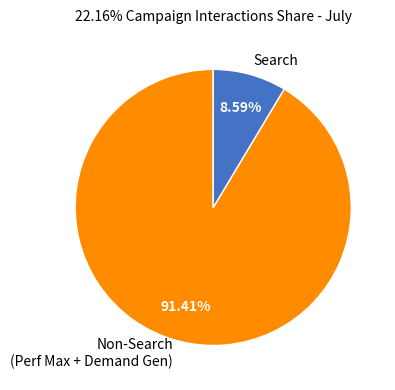

Do Search and Non-Search (Perf Max + Demand Gen) together represent more than half of the pie?

Yes